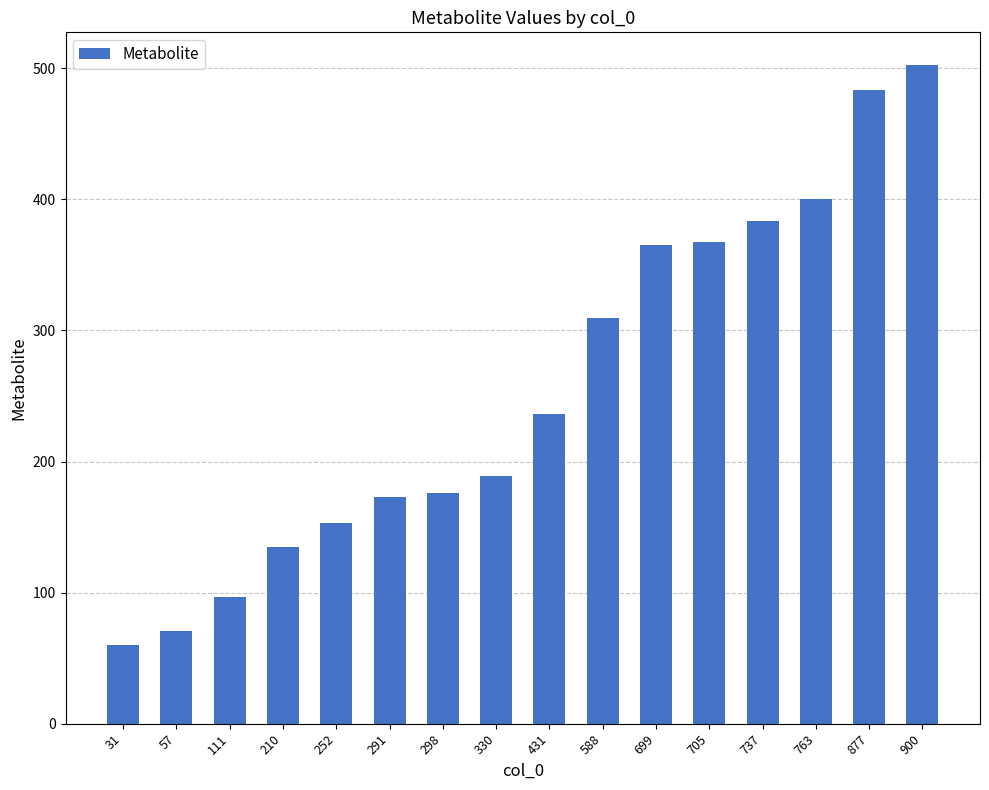

True or false: the data shows 383.4 at 737.

True